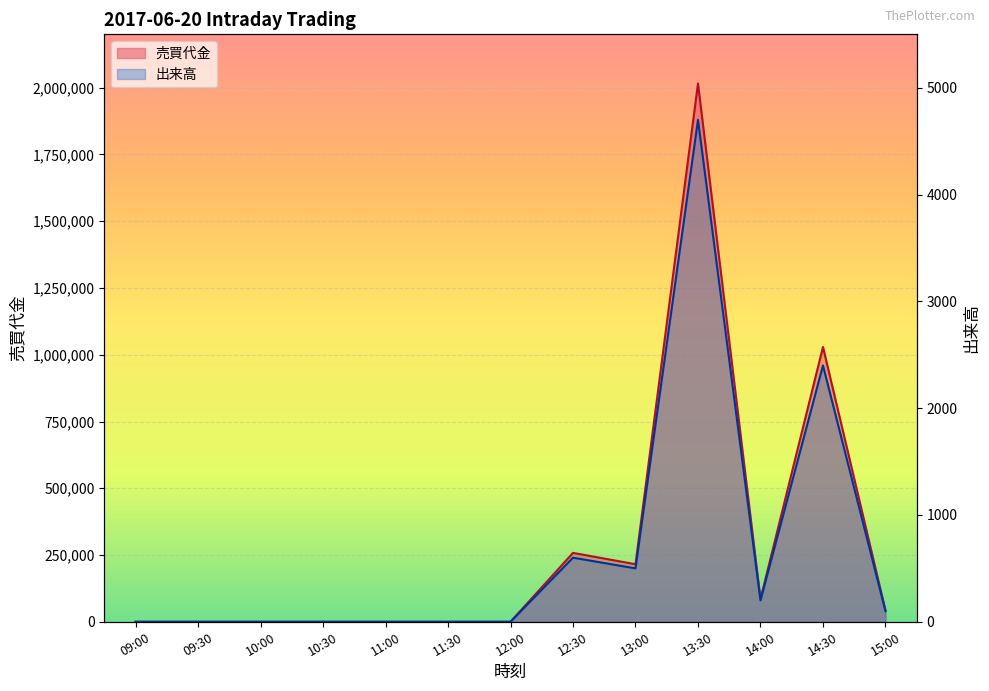

What are all the series names shown in the legend?

売買代金, 出来高